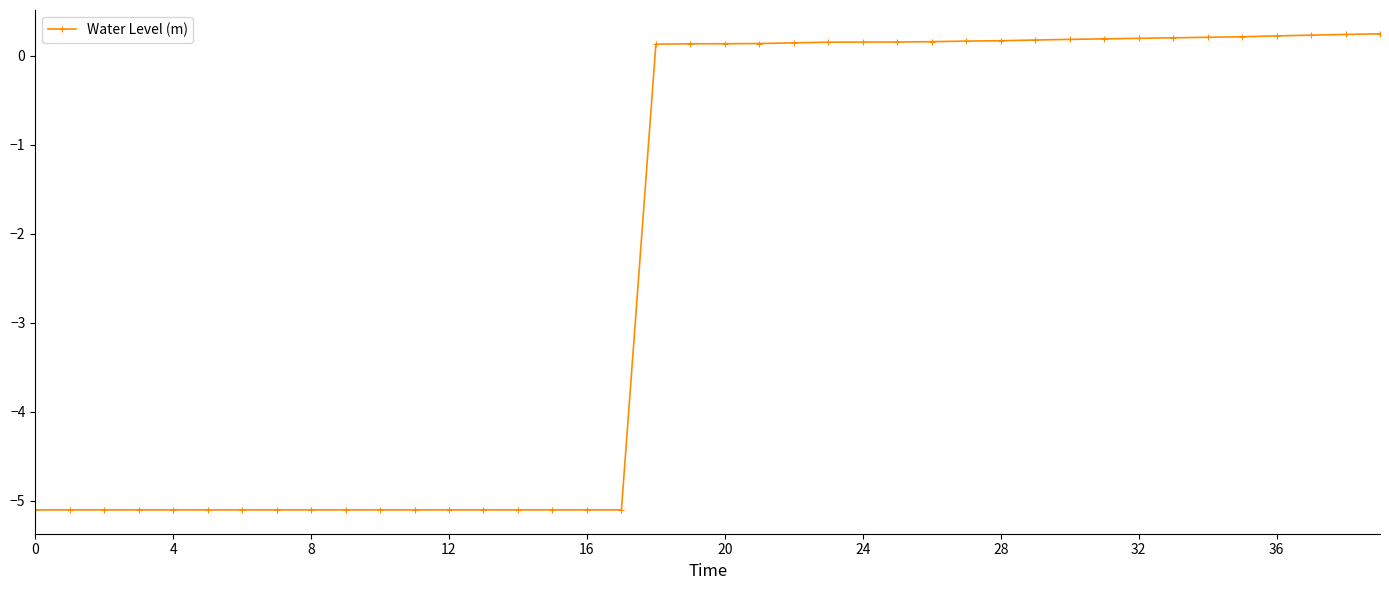

What is the value of the 34th point from the left?

0.2